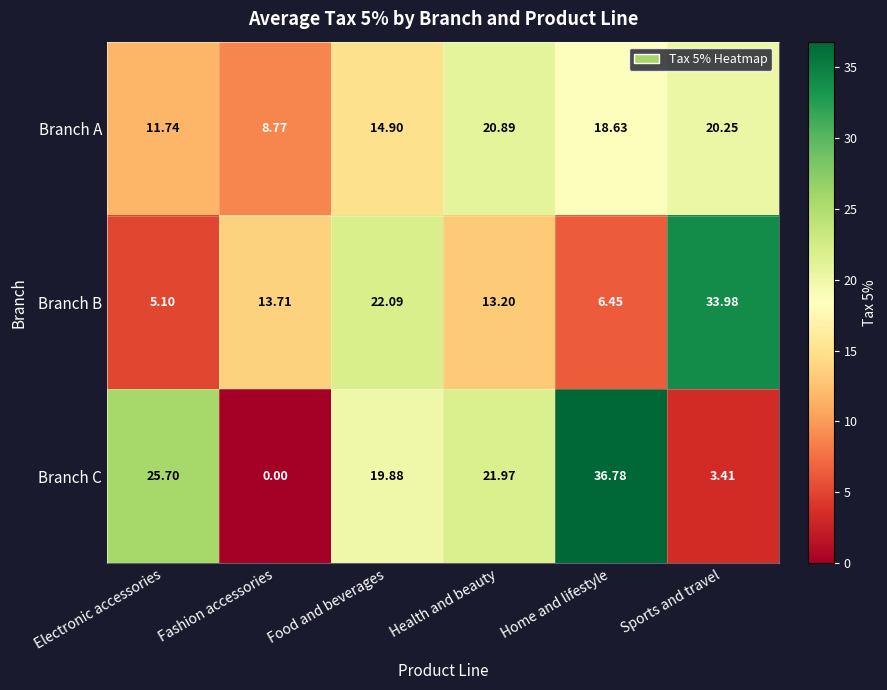

Which label corresponds to the largest value in the chart?

Home and lifestyle